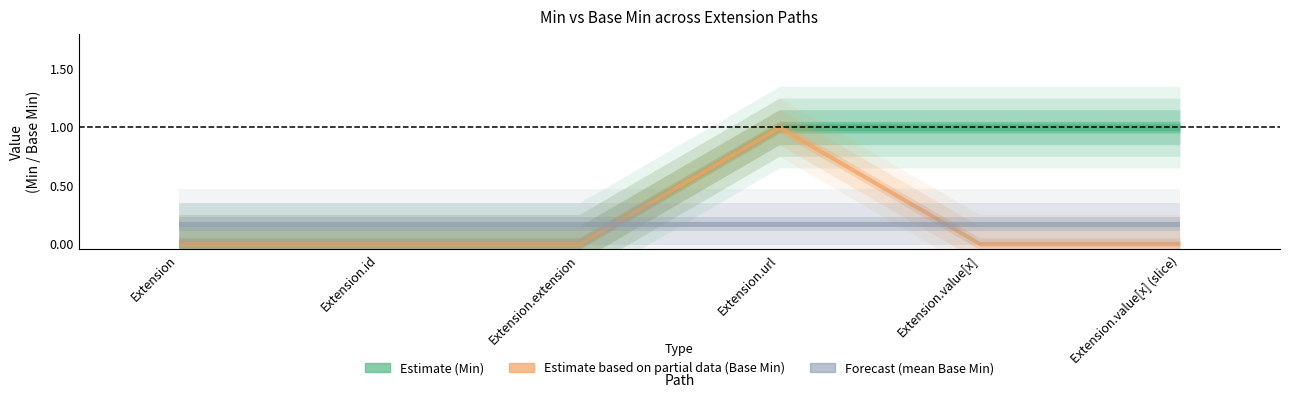

The Min series shows 0 at Extension.id. True or false?

True